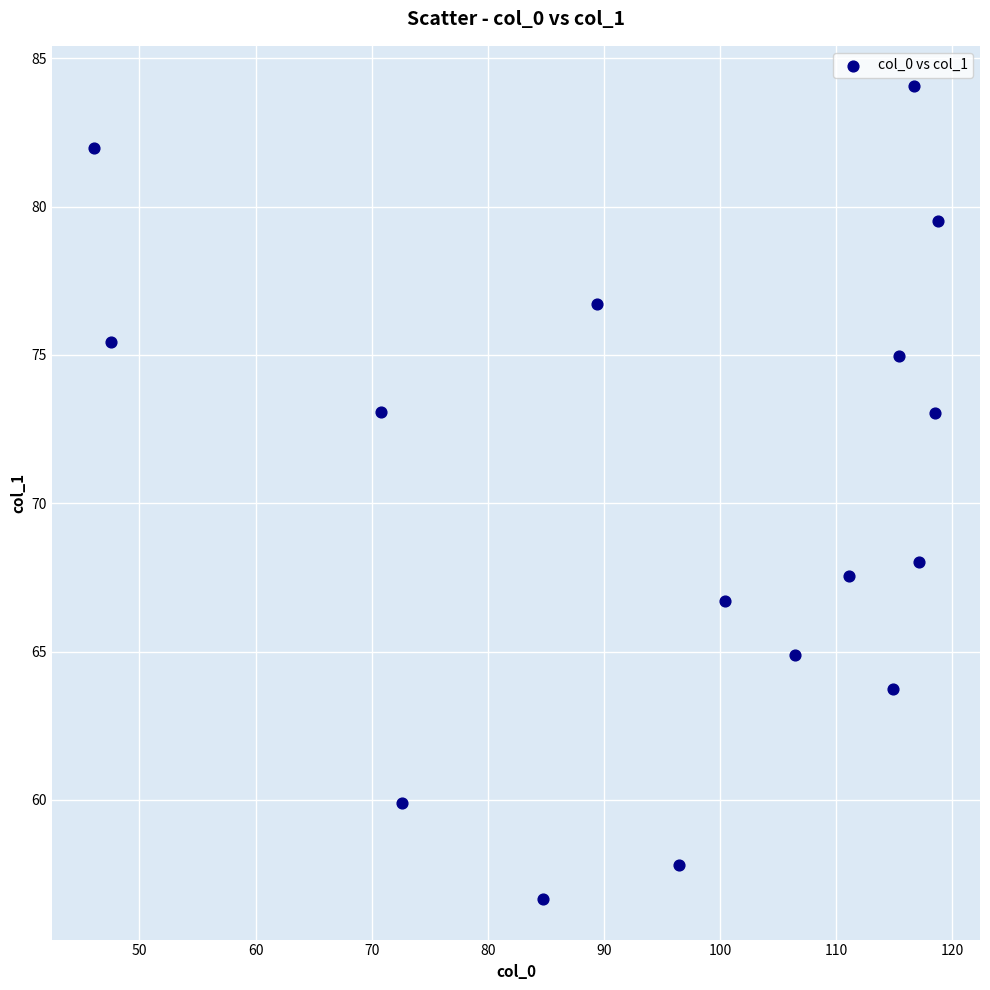

What is the range of X values (max minus min)?

72.7